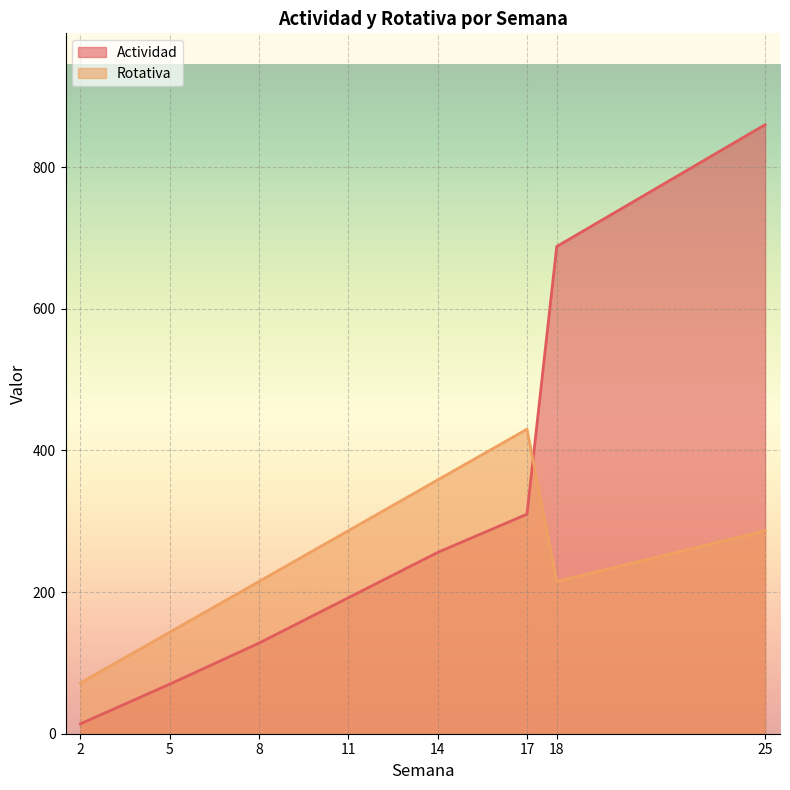

Which category has the highest value across all series?

25